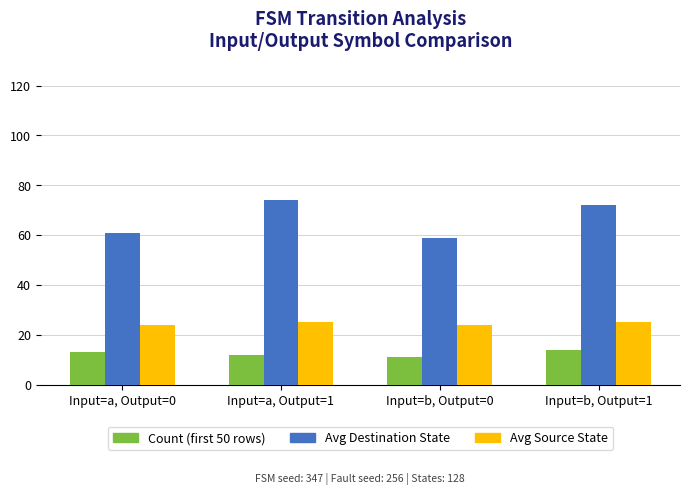

What are all the series names shown in the legend?

Count (first 50 rows), Avg Destination State, Avg Source State